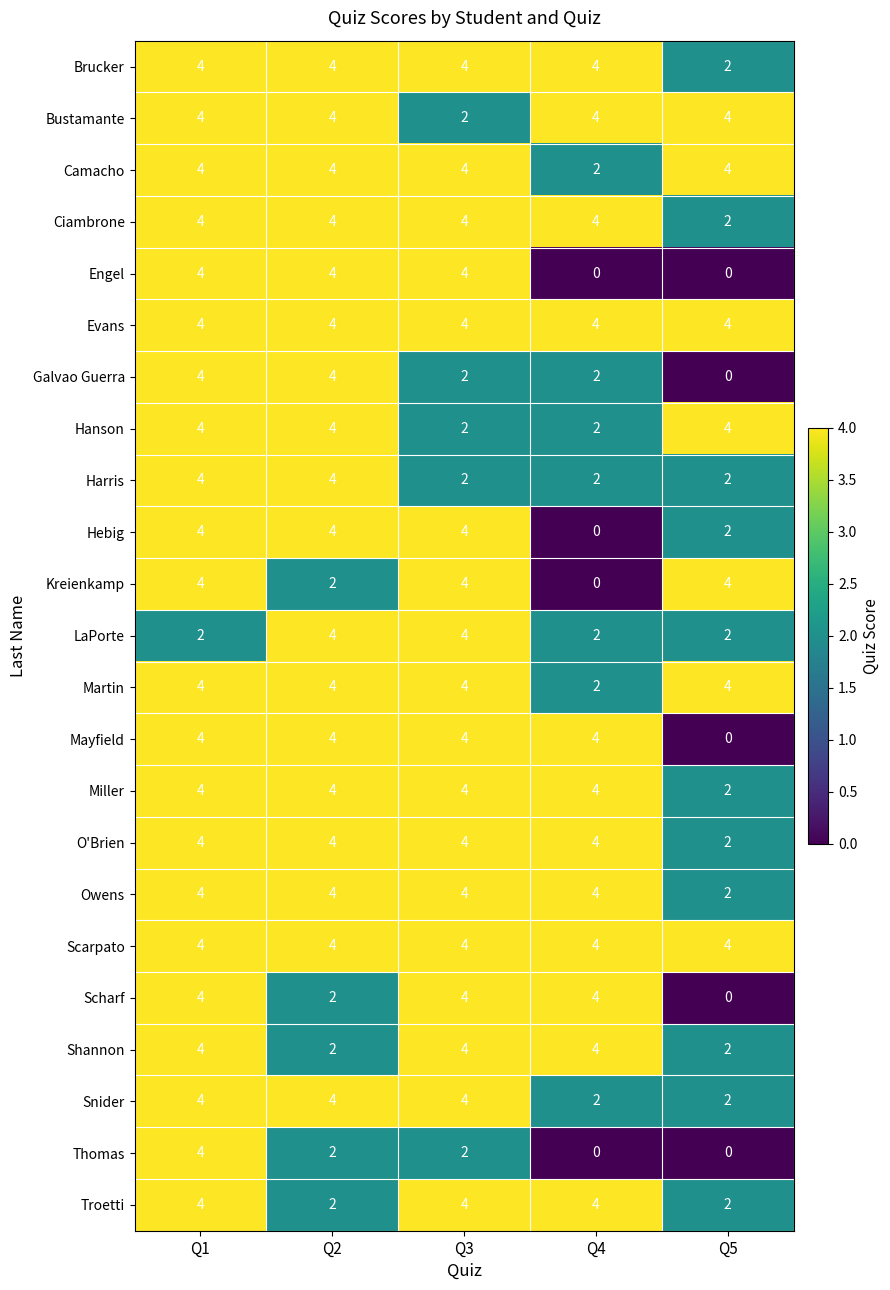

At how many categories does at least one series exceed 2?

5